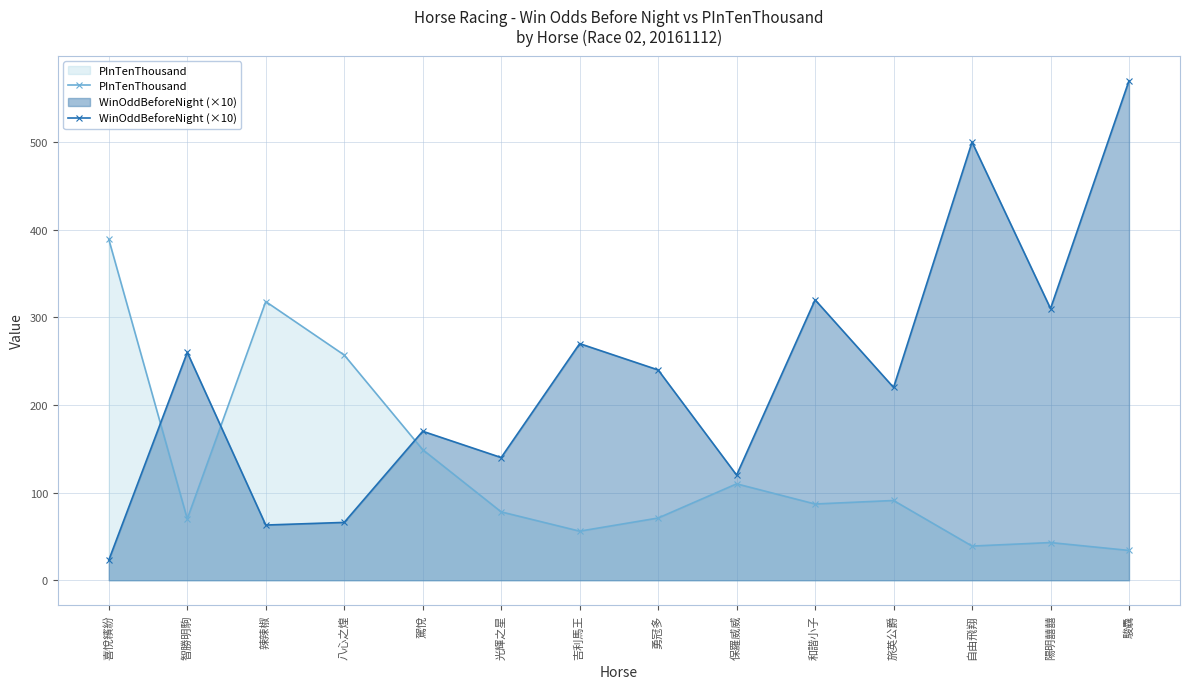

What position from the right is 吉利馬王?

8